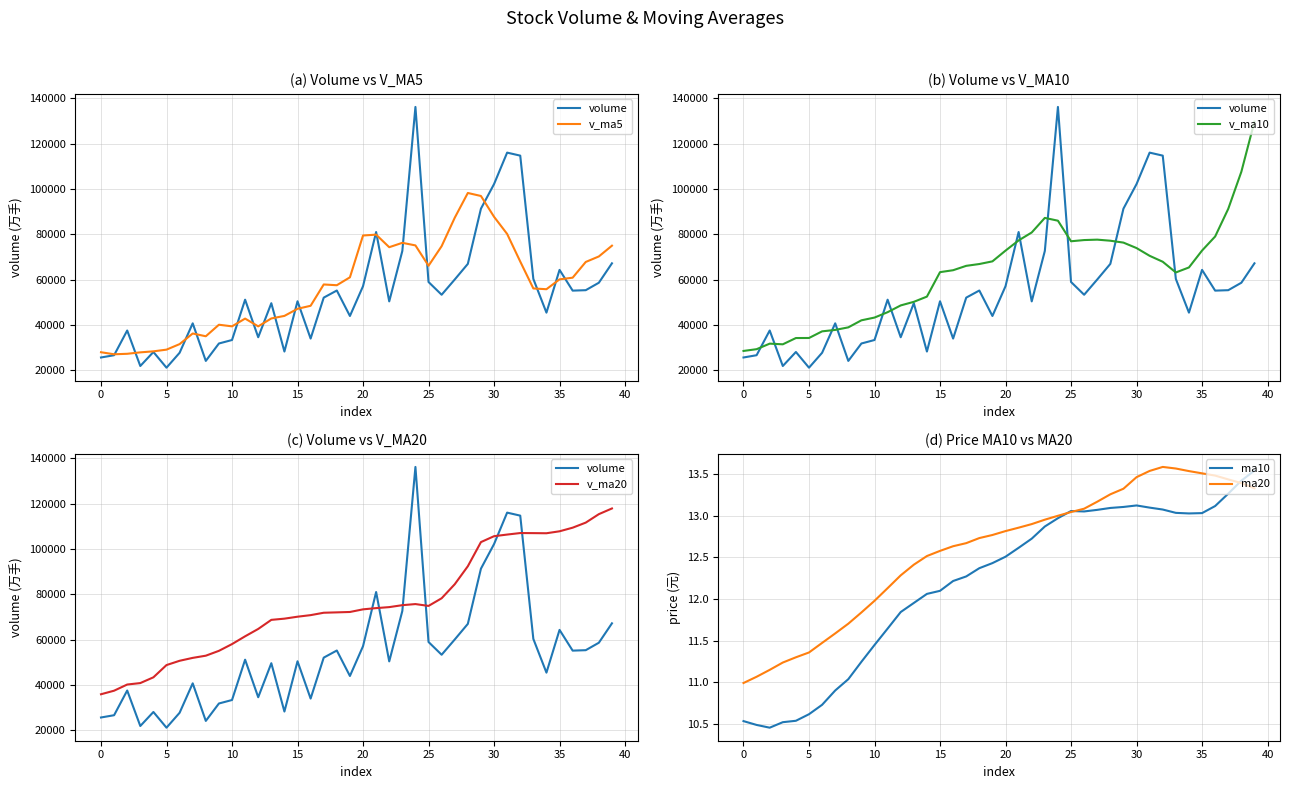

At which category is the sum across all series the highest?

39